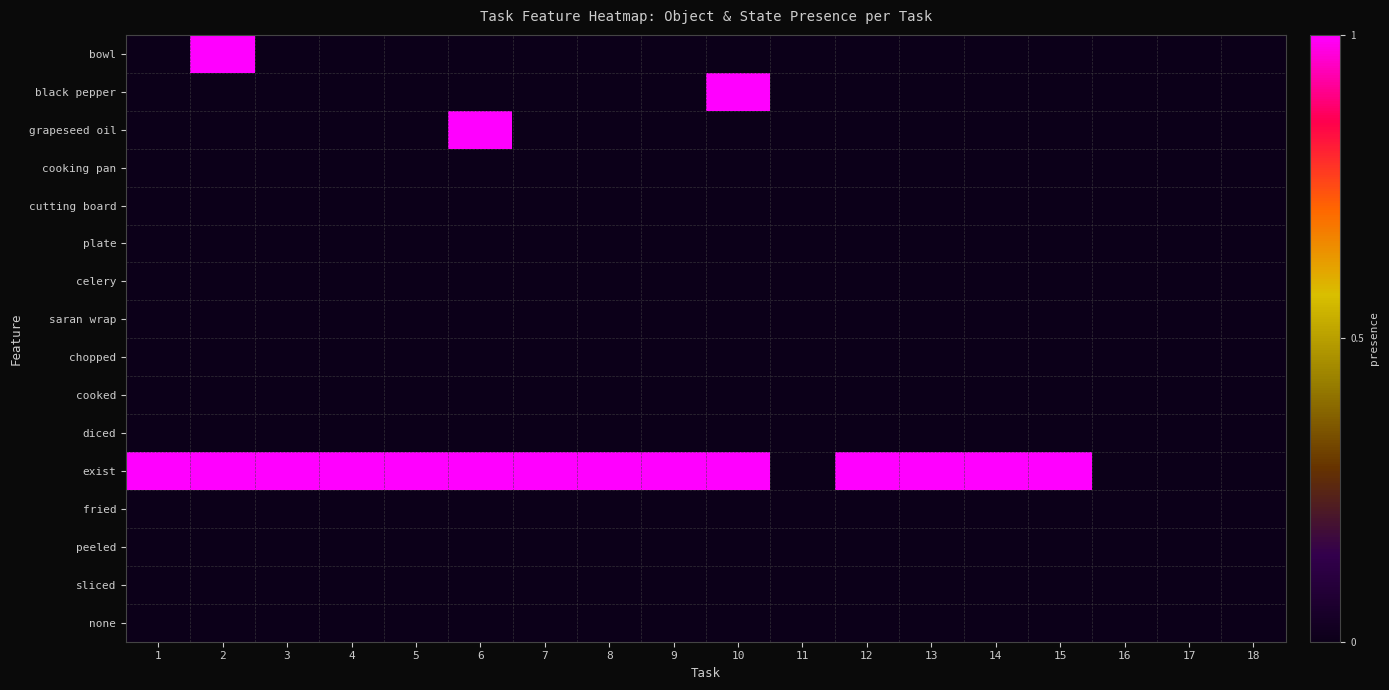

Rank the series at 11 from lowest to highest value.

bowl, black pepper, grapeseed oil, cooking pan, cutting board, plate, celery, saran wrap, chopped, cooked, diced, exist, fried, peeled, sliced, none